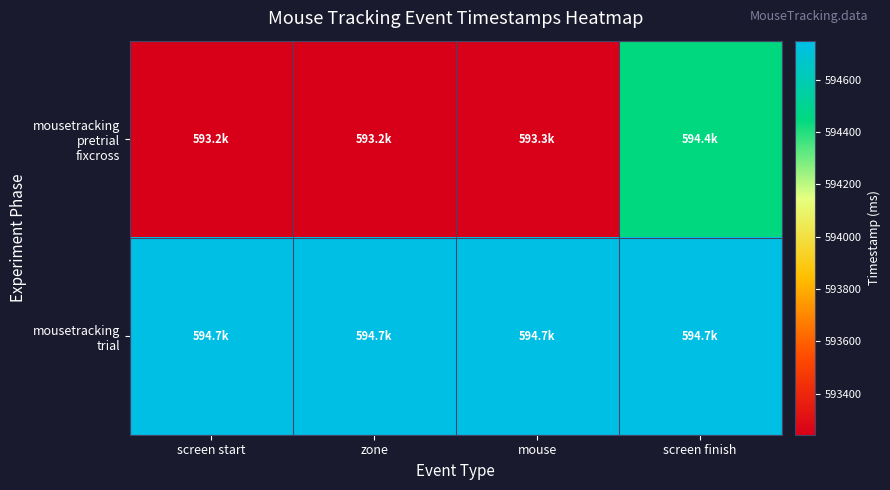

How many series are shown in this chart?

2